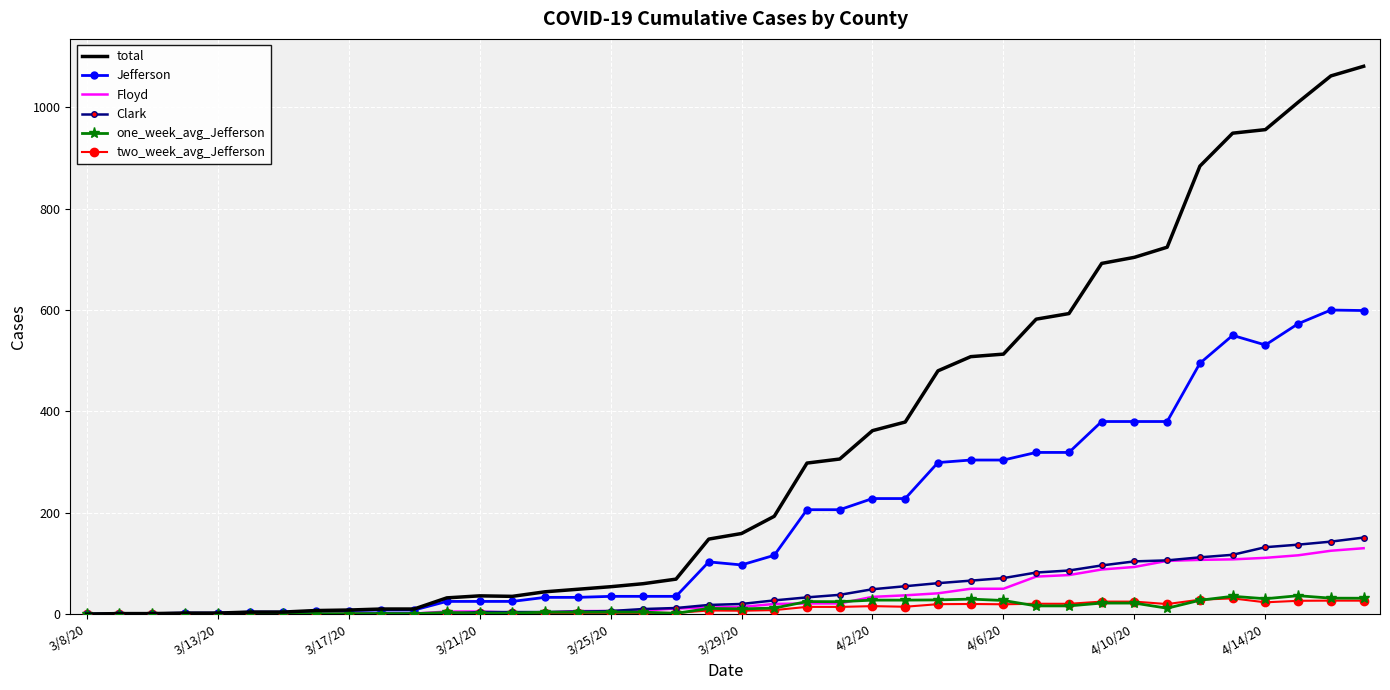

Which series has the largest range (max minus min)?

total